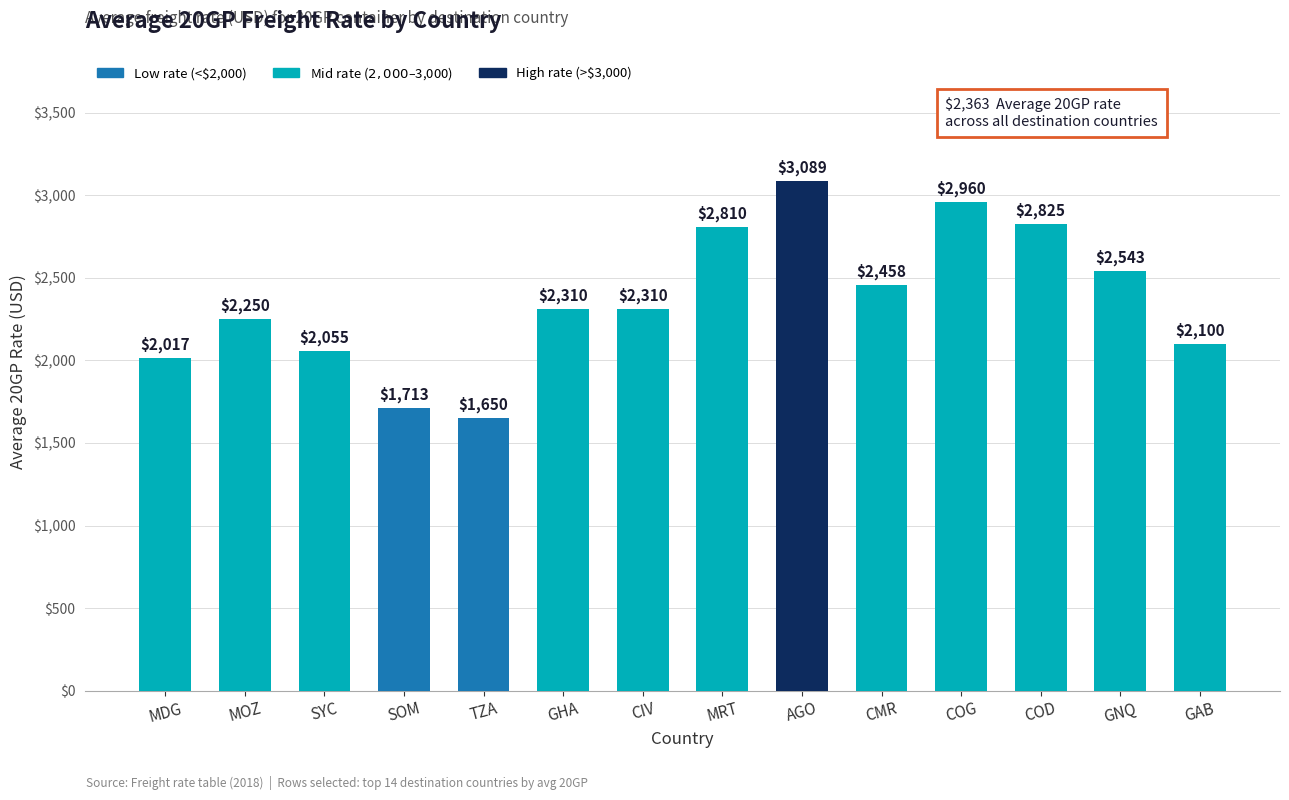

Which has a higher value, GAB or CMR?

CMR